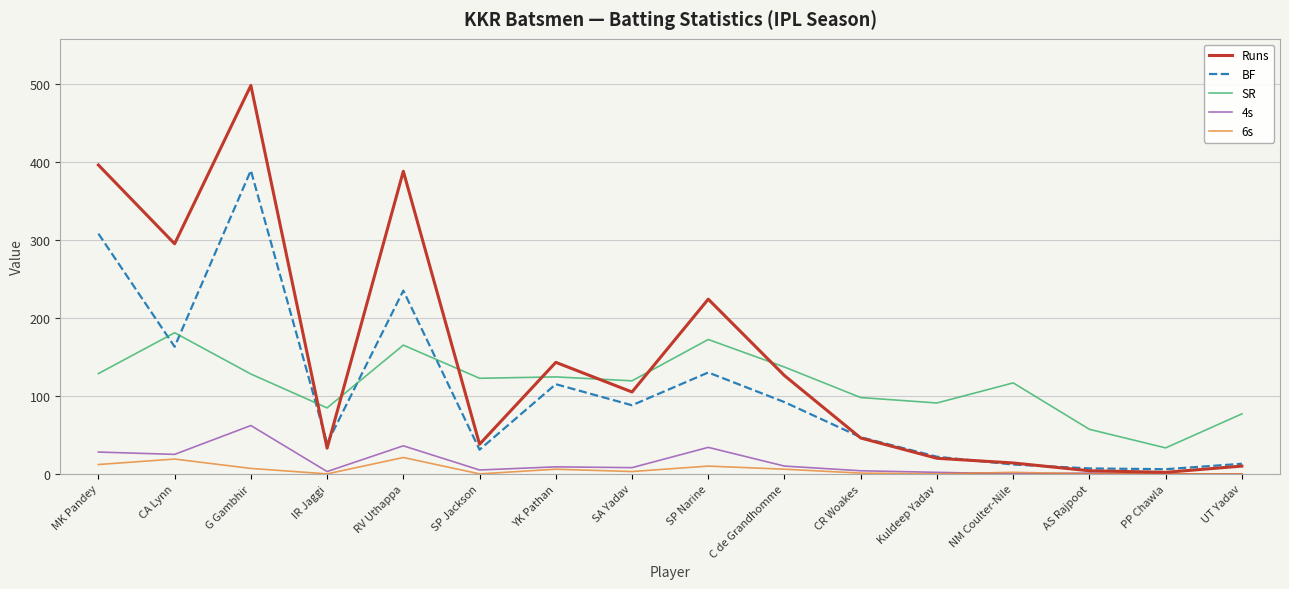

Where does the Runs series first go above 105?

MK Pandey